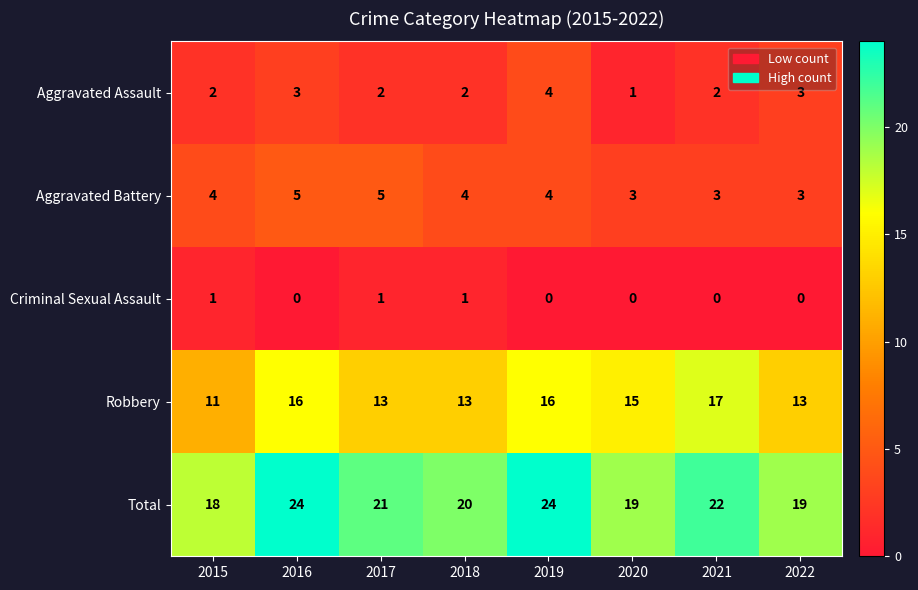

What is the sum of all Aggravated Assault values?

19